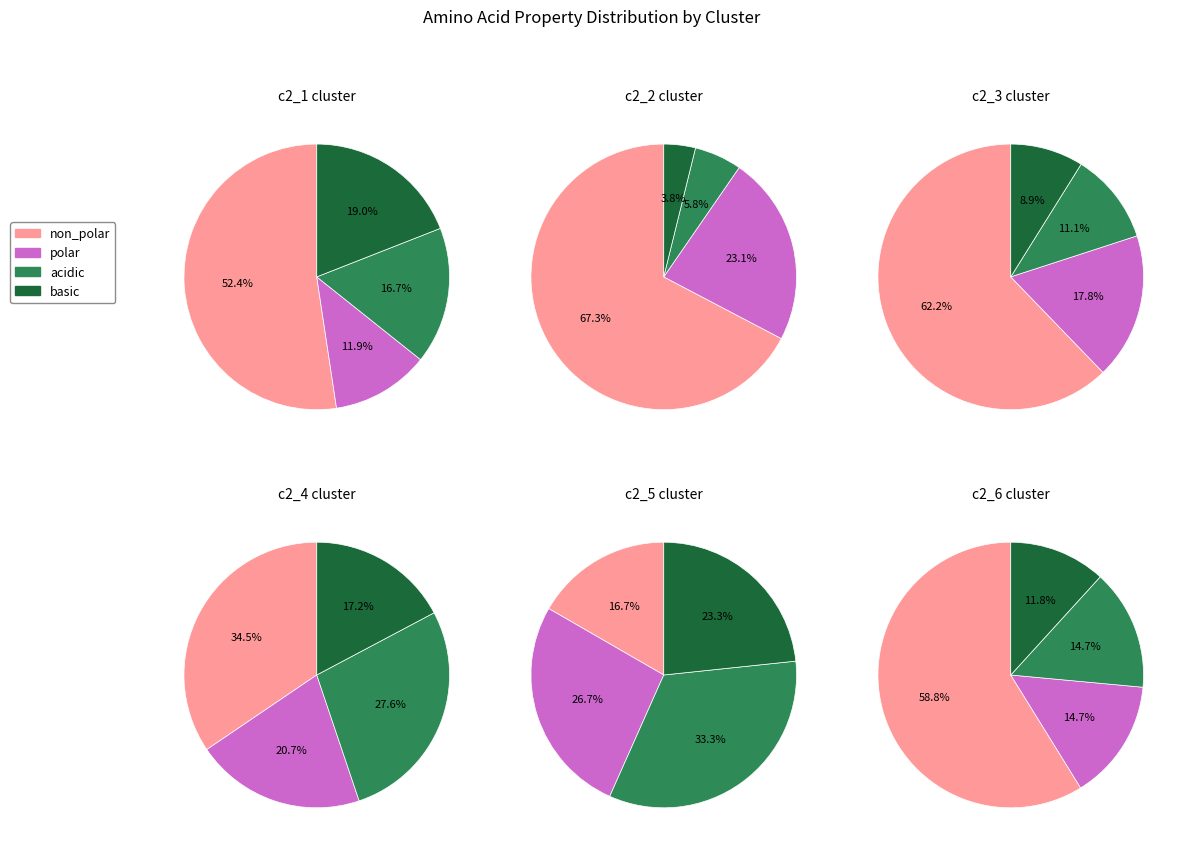

The non_polar slice represents 65% of the pie. True or false?

False